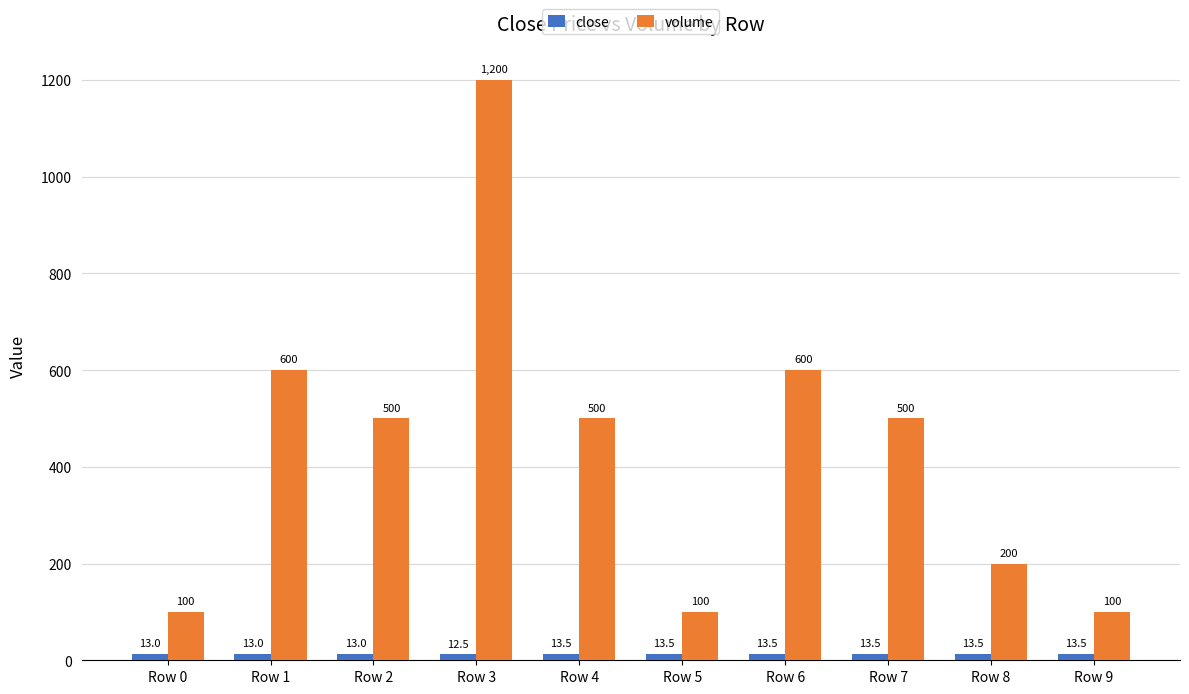

Is the value of close at Row 1 greater than the value of volume at Row 2?

No